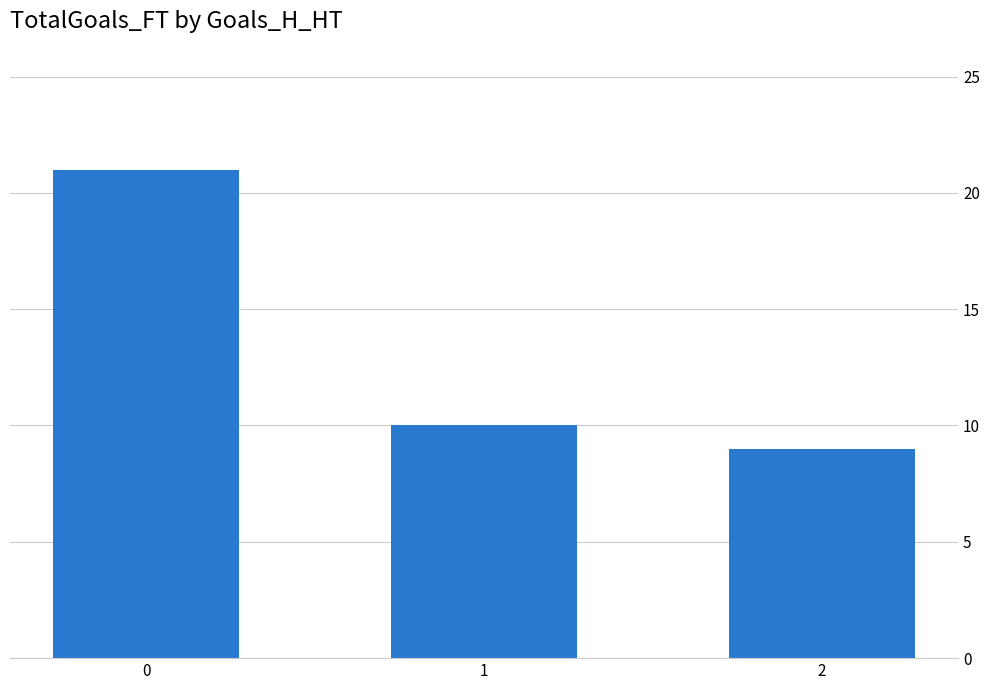

What is the difference between the maximum and minimum values?

12